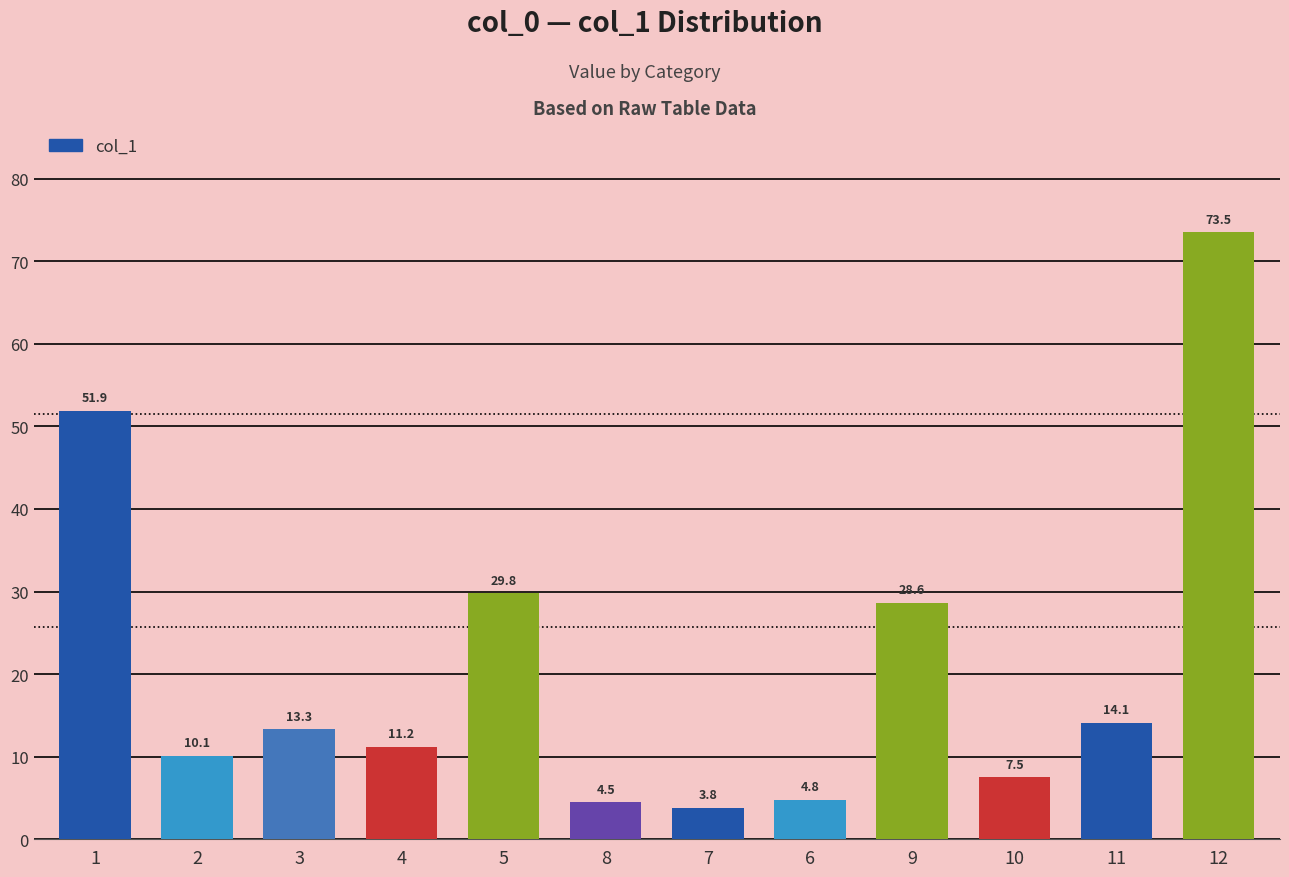

Count the number of data series in this chart.

1